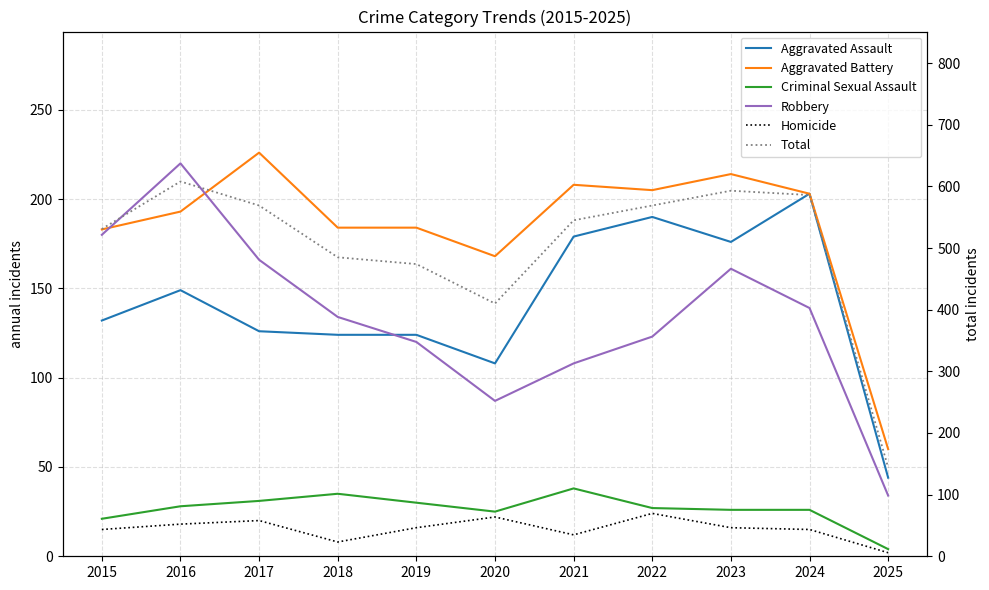

True or false: Total and Criminal Sexual Assault cross at least once.

False